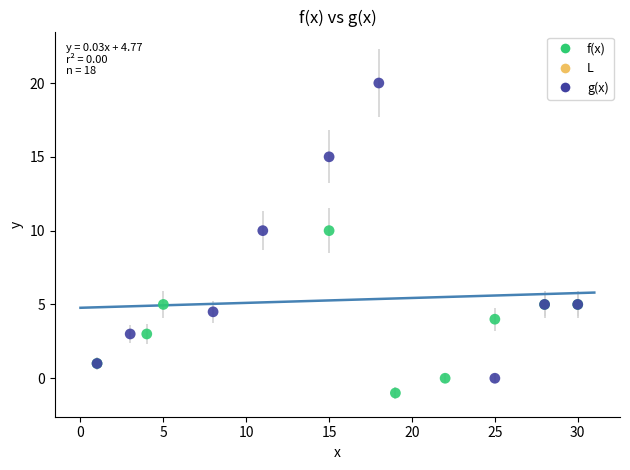

Which series has the largest Y range (max minus min)?

g(x)